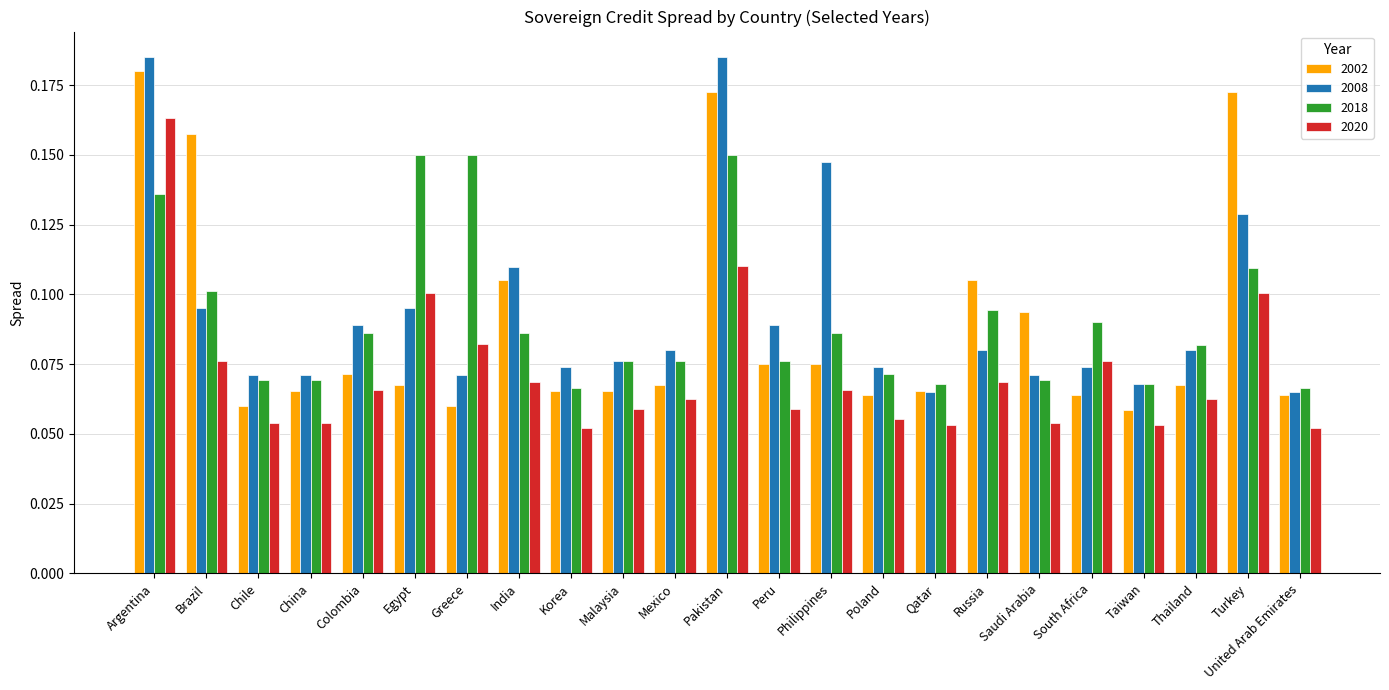

What is the label of the 22nd bar from the left?

Turkey